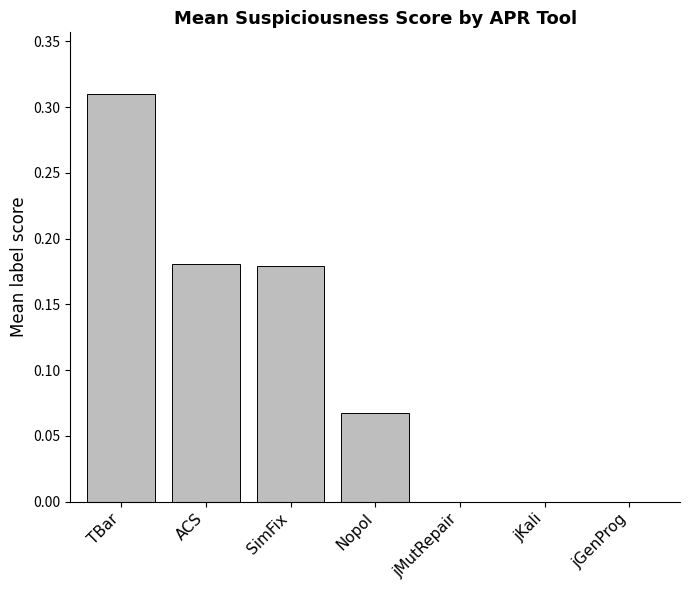

How many categories are shown in the chart?

7